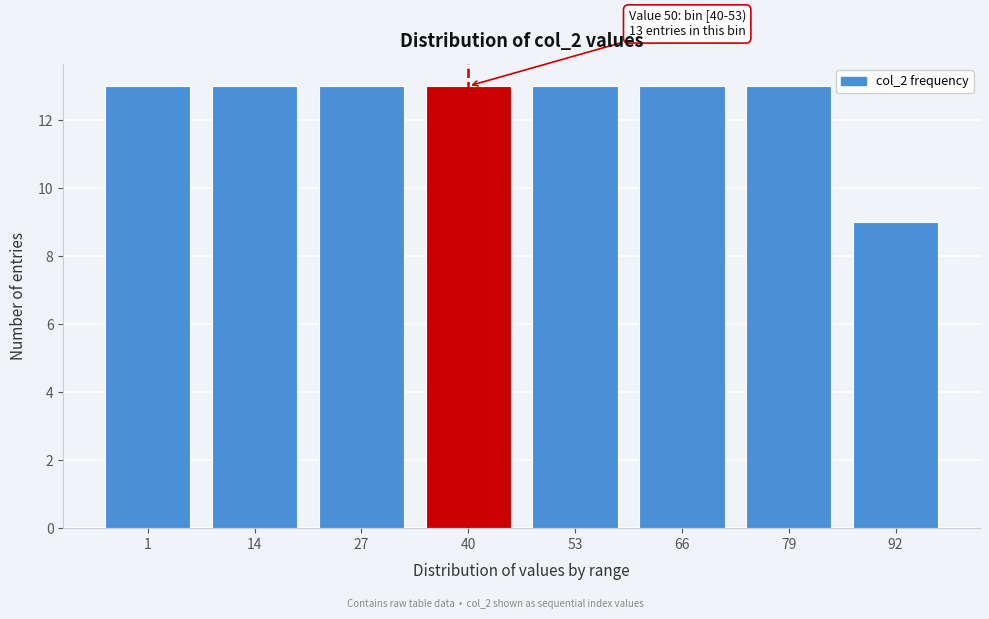

Reading left to right, extract all data points from this chart.

1=13	14=13	27=13	40=13	53=13	66=13	79=13	92=9